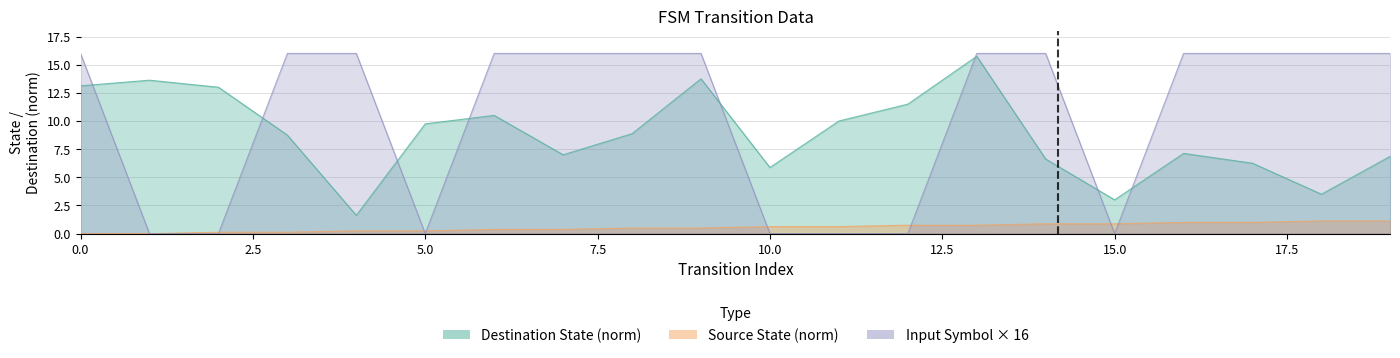

Which series has the widest spread of values?

input_symbol_num